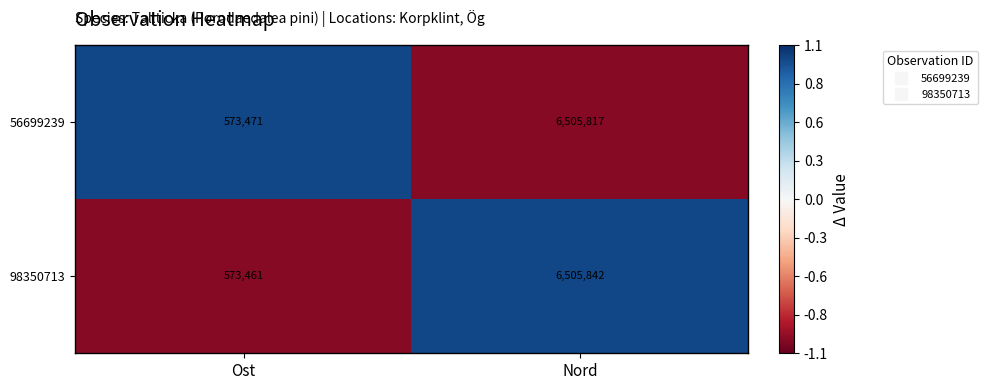

Which series has the largest total across all categories?

98350713